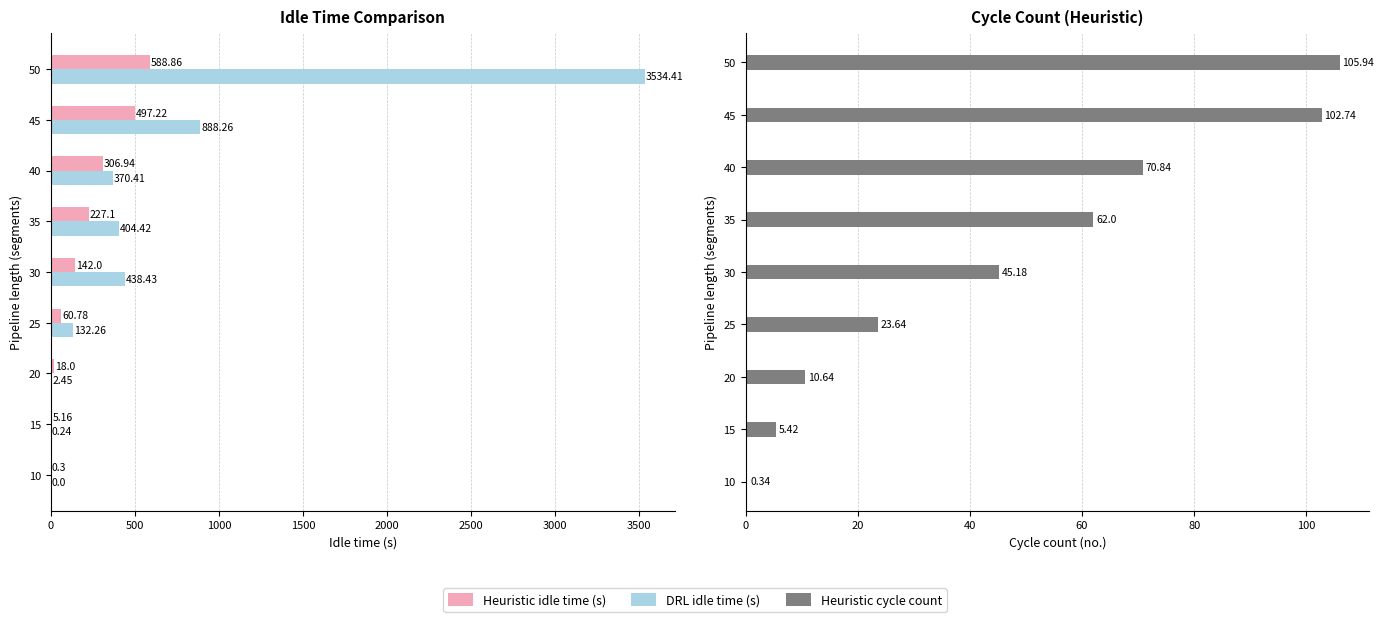

What is the maximum value shown in the chart?

3534.4